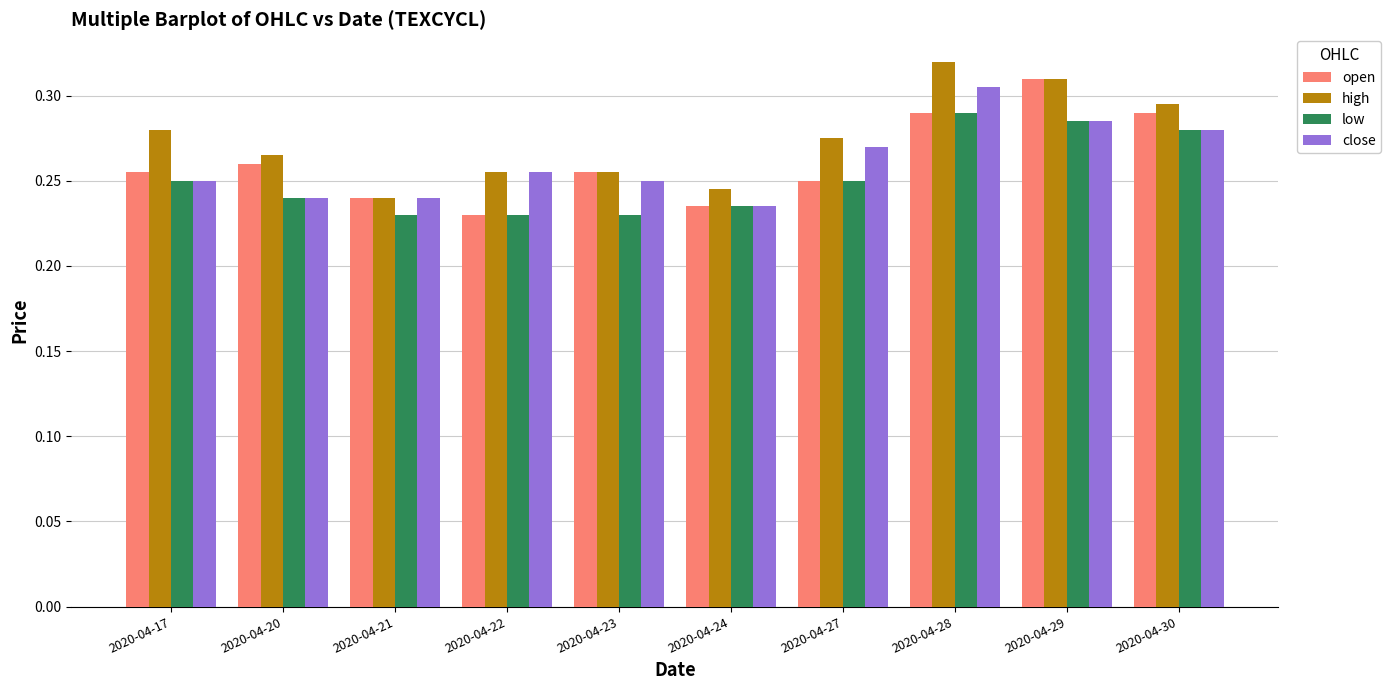

Is it true that low equals 0.3 at 2020-04-21?

False